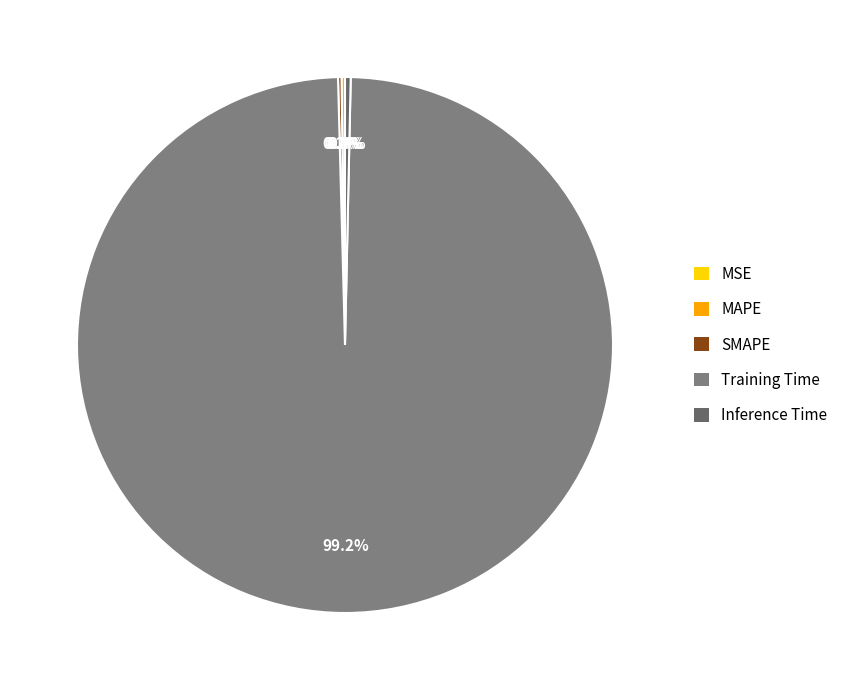

Does any single category account for the majority?

Yes